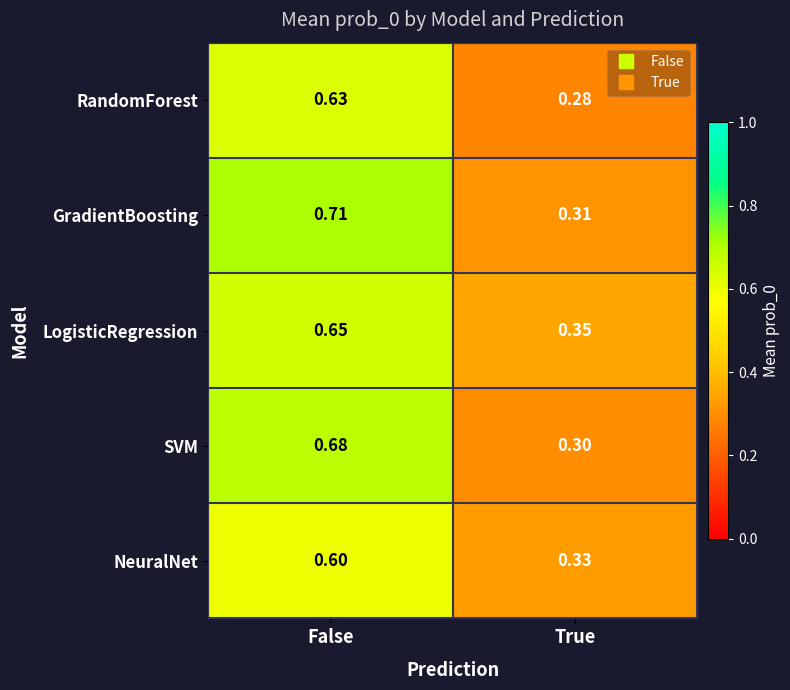

Which series changed the most between False and True?

GradientBoosting